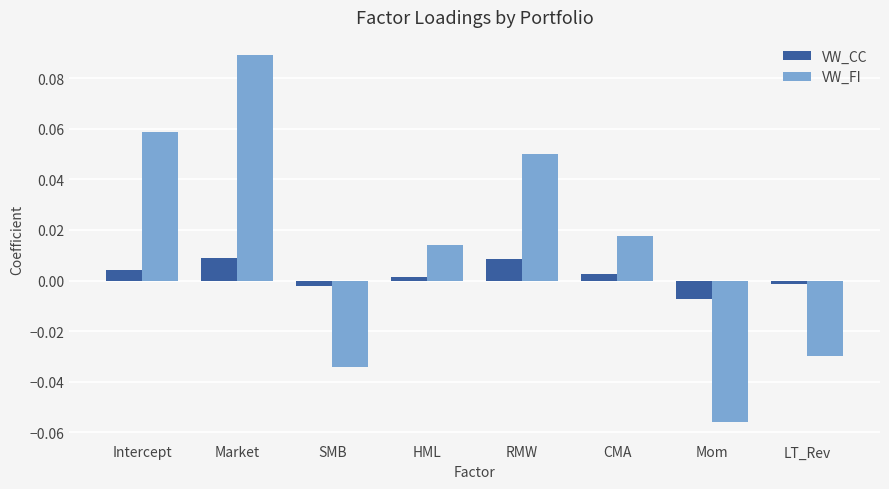

Which series has the widest spread of values?

VW_FI